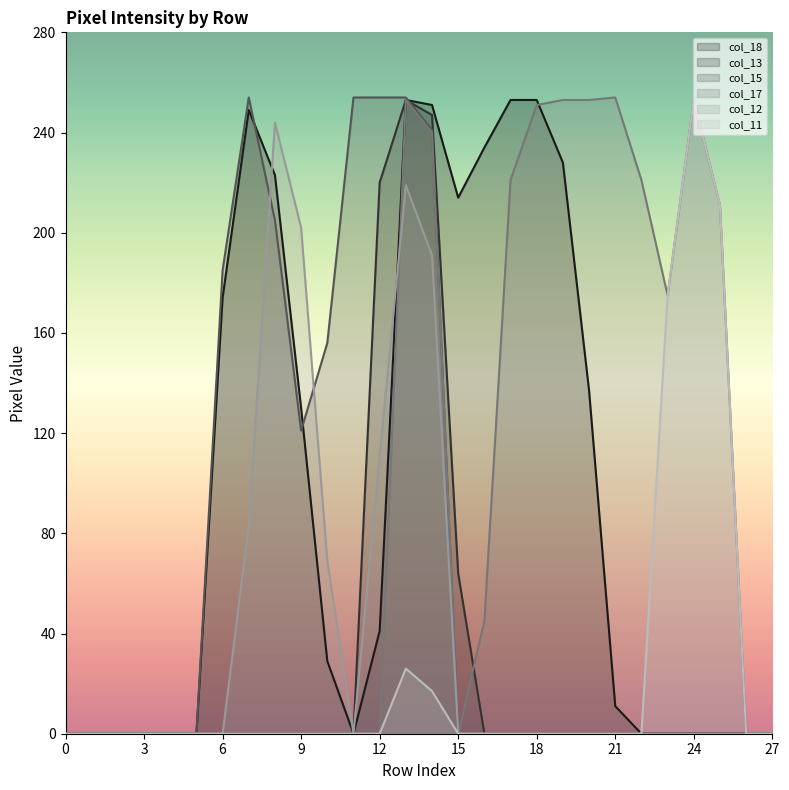

Reading left to right, extract all data points from this chart.

col_18: 0	0	0	0	0	0	174	249	223	130	29	0	41	253	251	214	234	253	253	228	137	11	0	0	0	0	0	0
col_13: 0	0	0	0	0	0	0	0	0	0	0	0	220	253	247	64	0	0	0	0	0	0	0	0	0	0	0	0
col_15: 0	0	0	0	0	0	185	254	205	121	156	254	254	254	241	0	0	0	0	0	0	0	0	0	0	0	0	0
col_17: 0	0	0	0	0	0	0	0	0	0	0	0	0	253	240	0	45	221	251	253	253	254	221	175	253	211	0	0
col_12: 0	0	0	0	0	0	0	83	244	202	69	0	111	219	191	0	0	0	0	0	0	0	0	0	0	0	0	0
col_11: 0	0	0	0	0	0	0	0	0	0	0	0	0	26	17	0	0	0	0	0	0	0	0	175	253	211	0	0